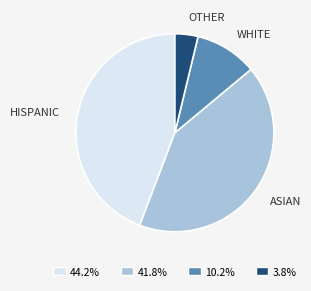

Does HISPANIC represent more than half of the total?

No